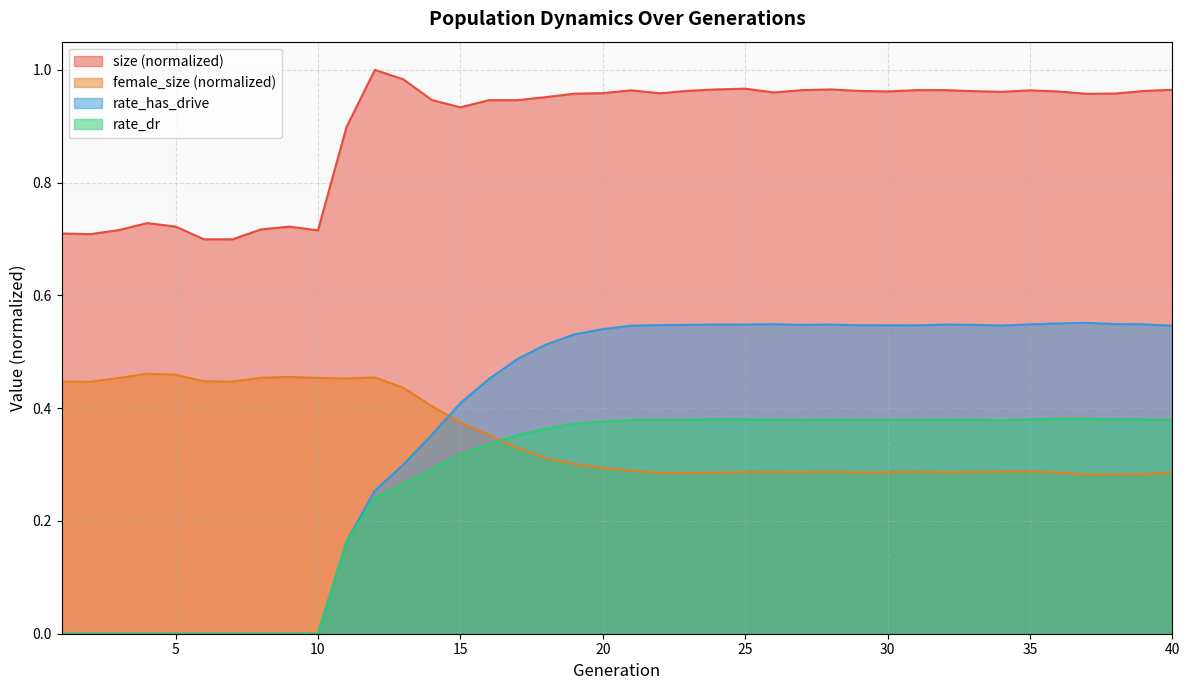

The value of rate_has_drive at 40 is 0.9. True or false?

False